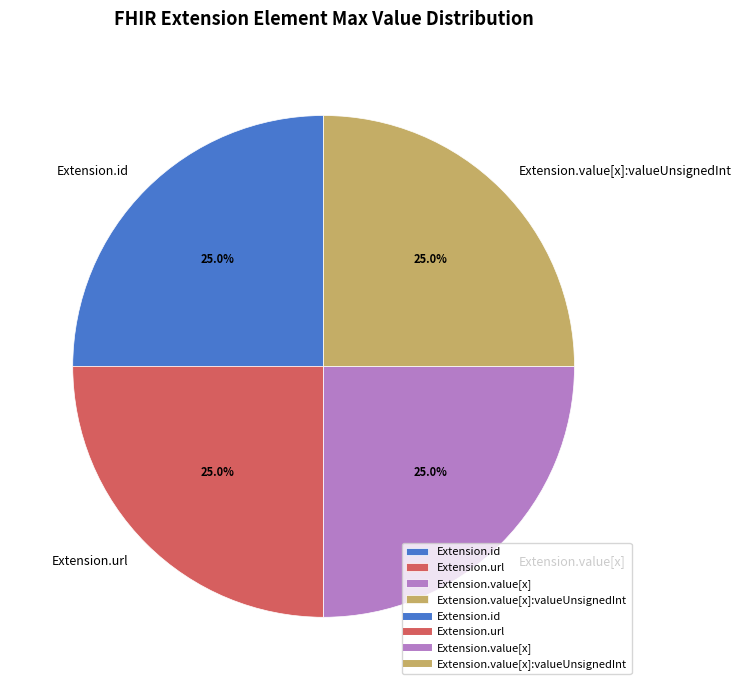

What is the ratio of the value at Extension.url to the value at Extension.id?

1.0